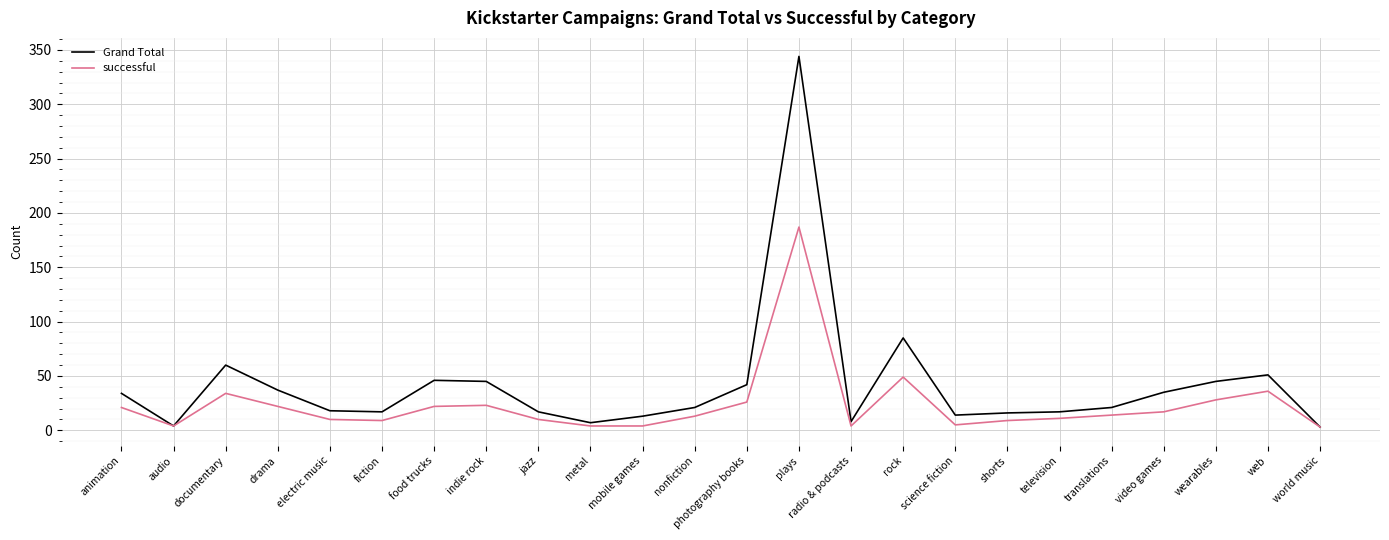

What is the approximate value of successful at documentary?

34